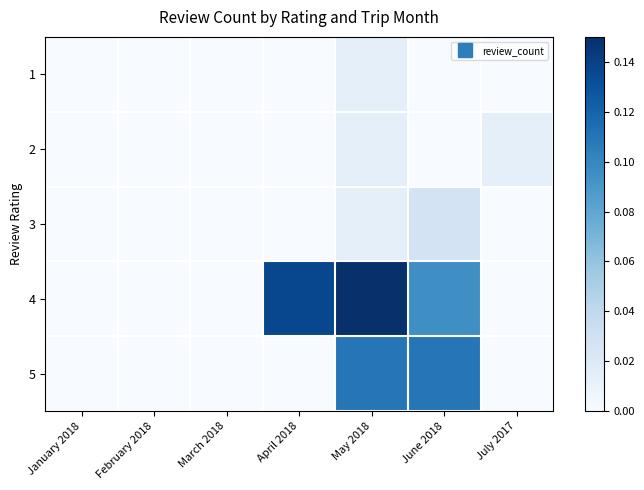

What is the greatest value displayed?

0.1